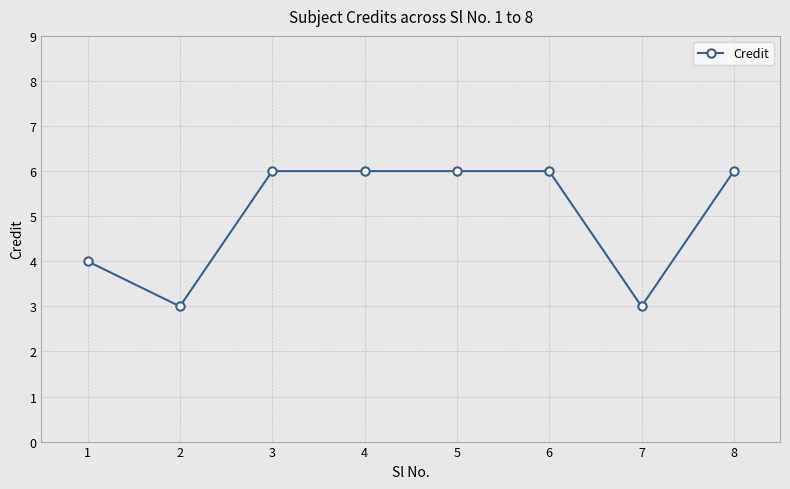

True or false: the data has more than 2 interior local peaks.

False